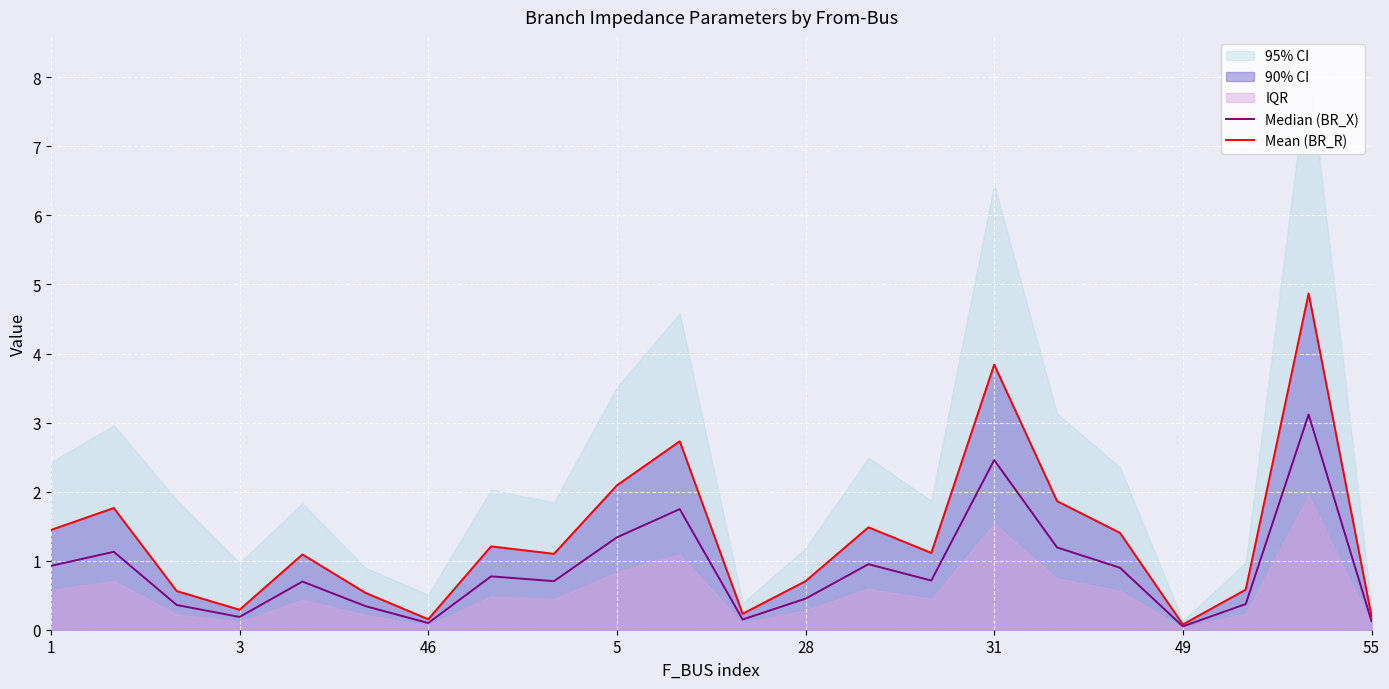

What is the total value across all series at 10?

4.5